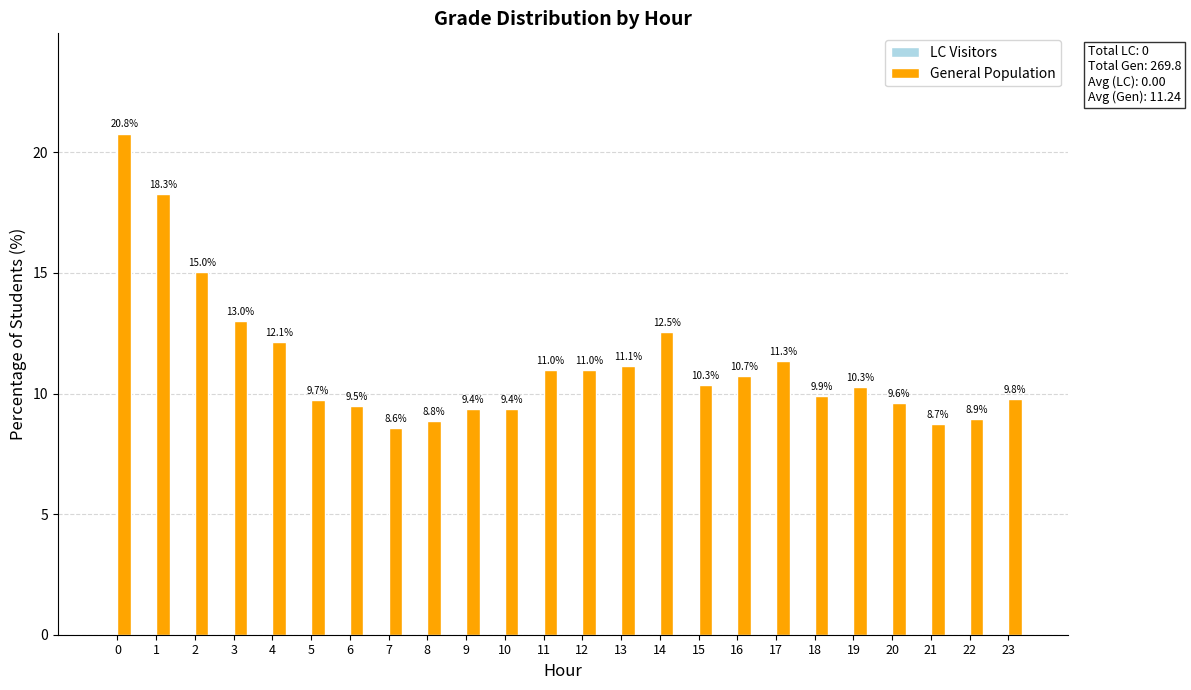

Between 8 and 20, which is larger?

20